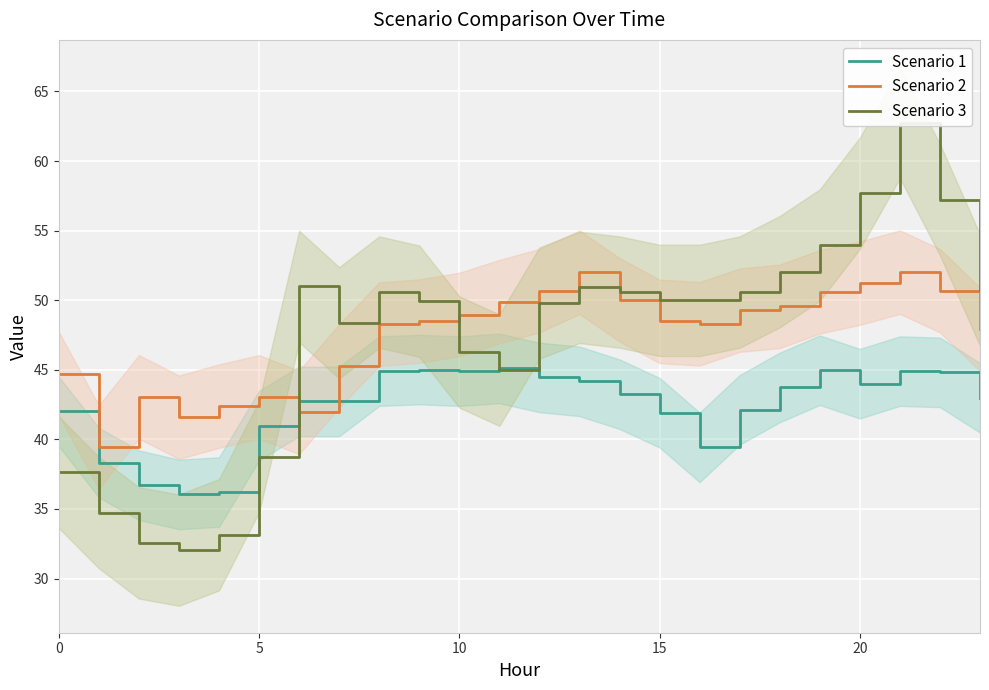

What is the minimum value for Scenario 1?

36.0